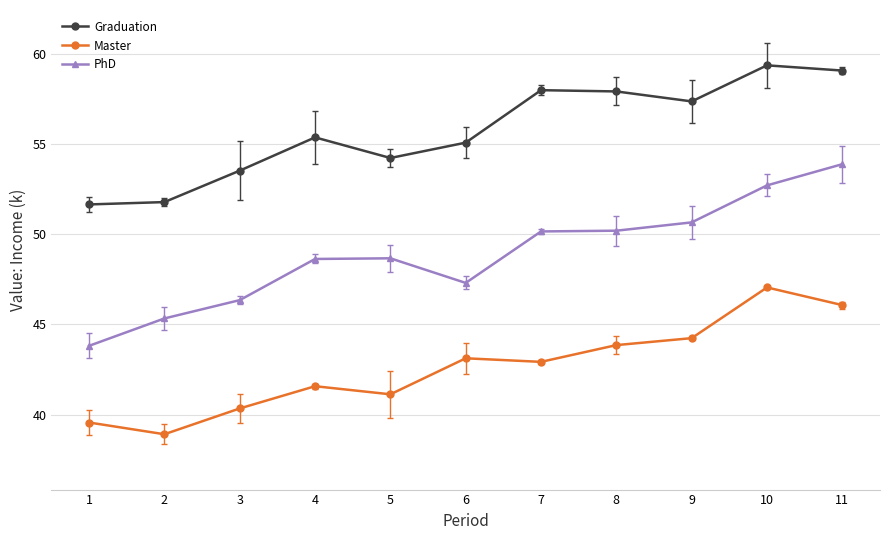

How many lines are shown in the chart?

3